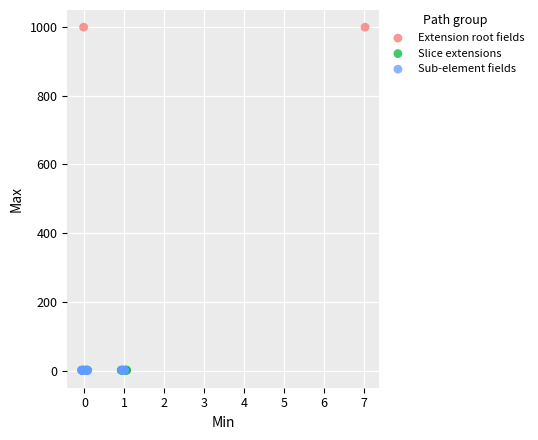

Which series has the widest spread of Y values?

Extension root fields